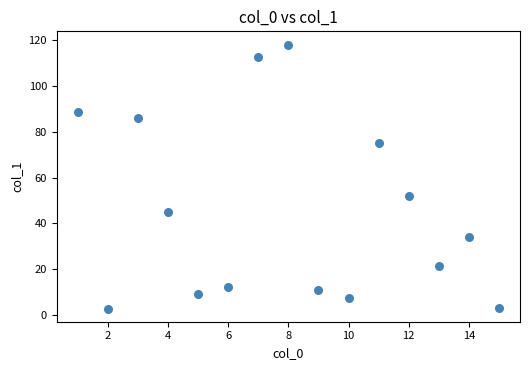

What Y value in the scatter plot is closest to 60?

52.0